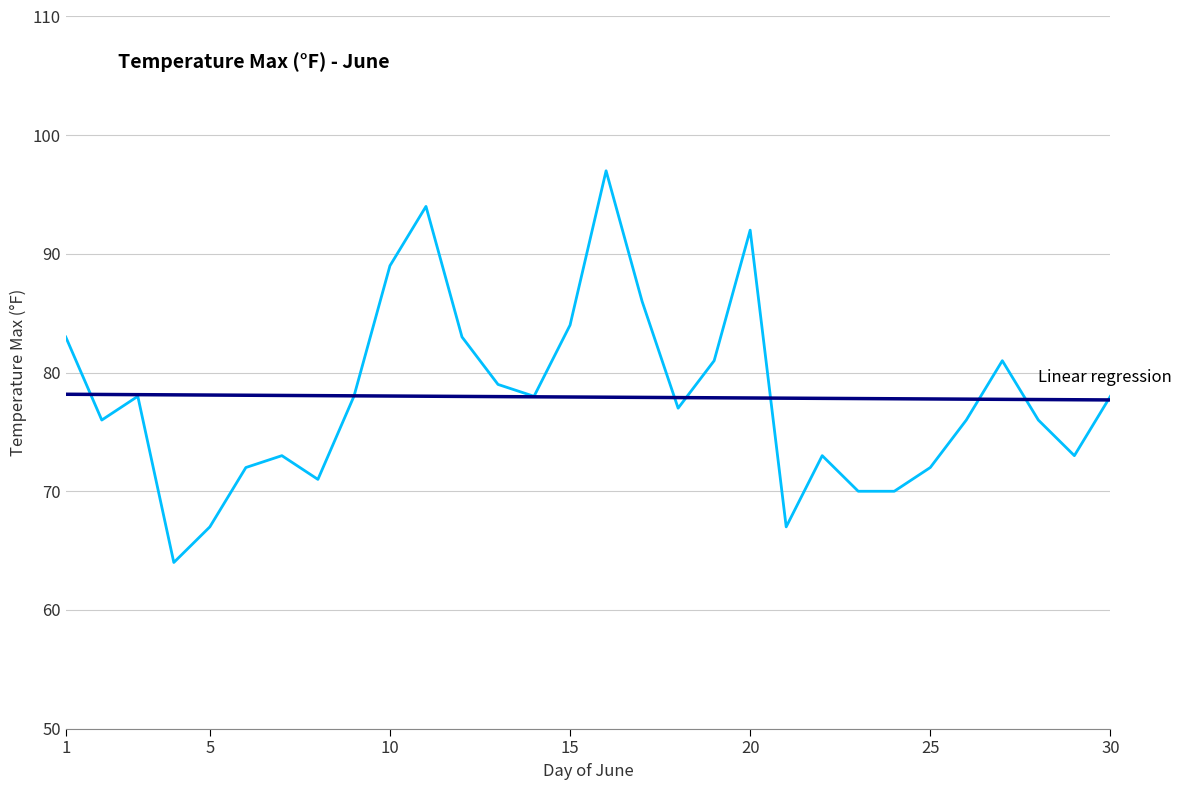

What is the smallest value displayed?

64.0